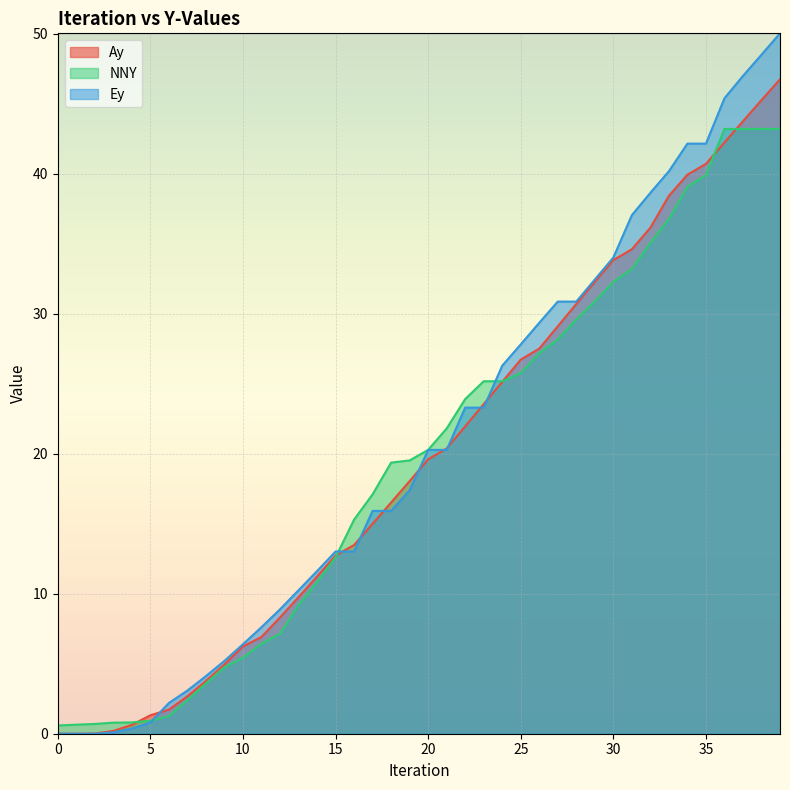

Which series changed the most between 0 and 14?

Ey